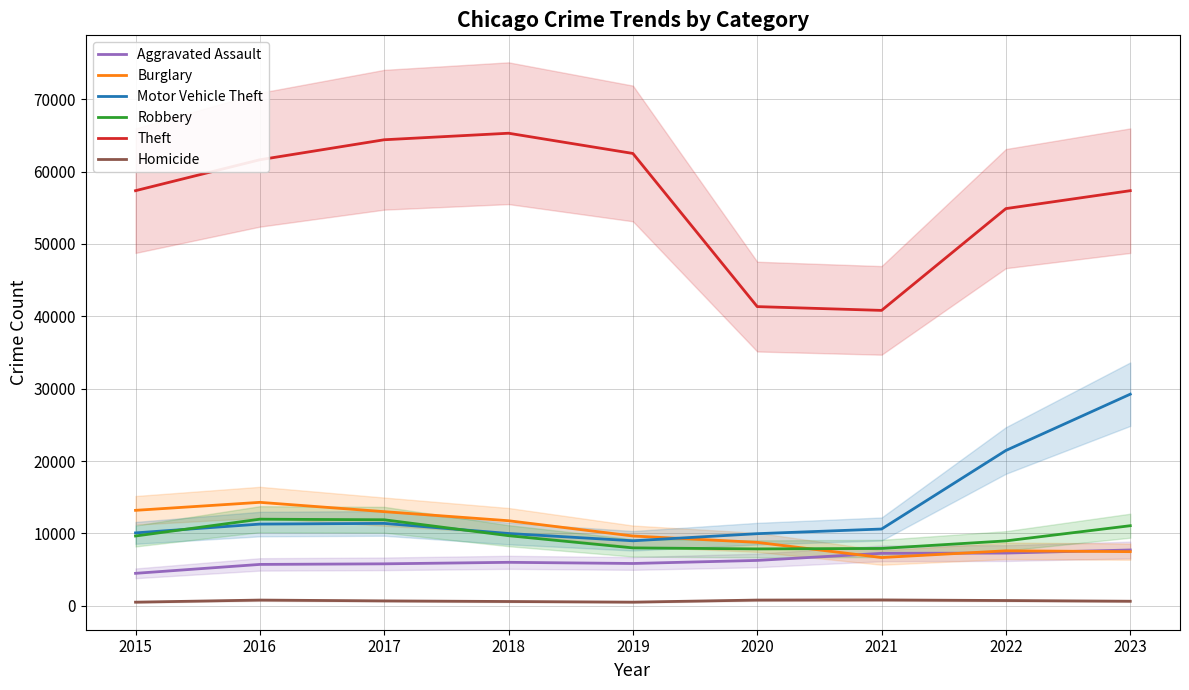

What is the value of the Robbery point at the 9th from the left?

11059